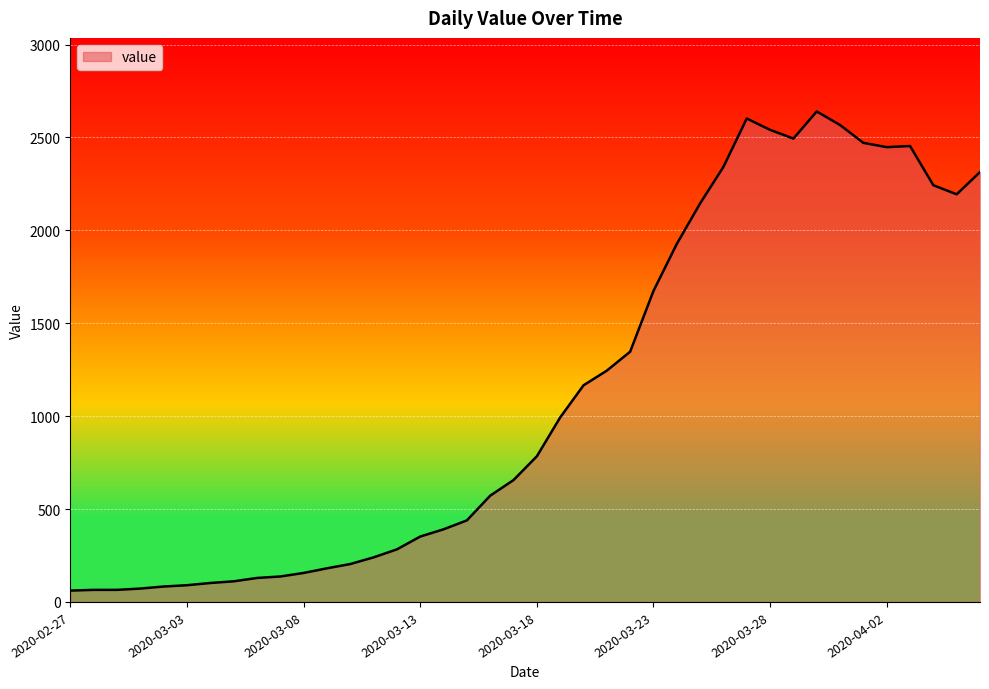

What is the smallest value displayed?

61